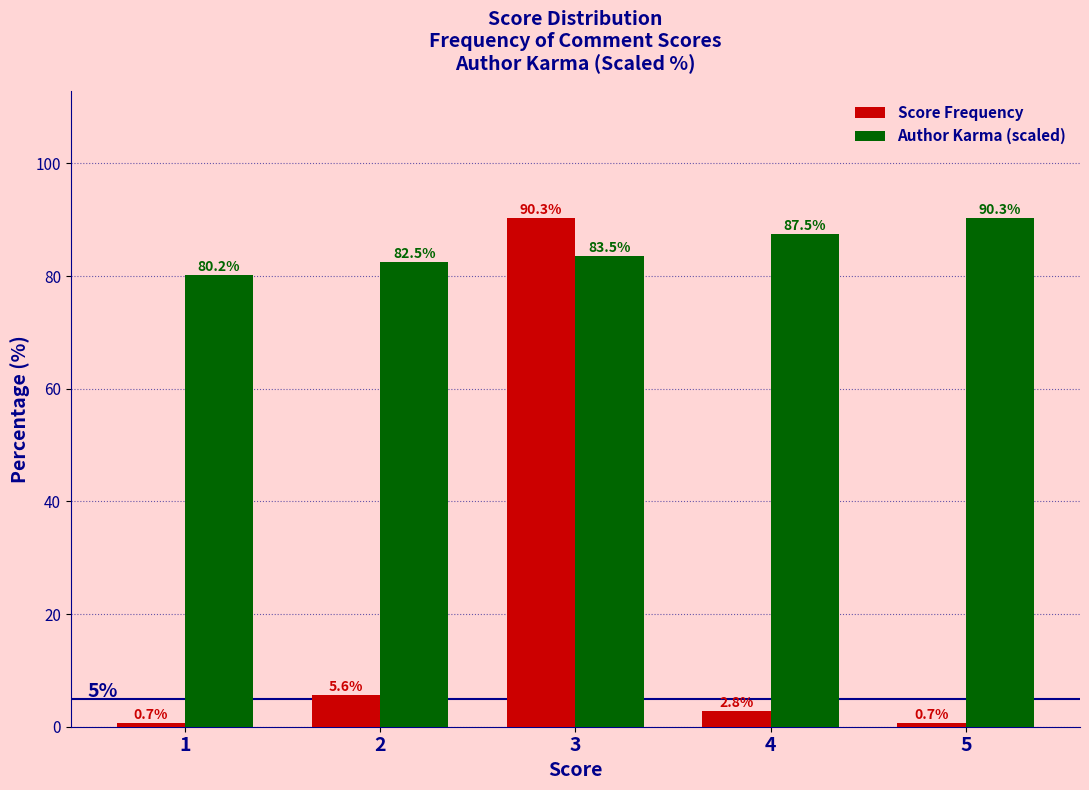

What are all the series names shown in the legend?

Score Frequency, Author Karma (scaled)